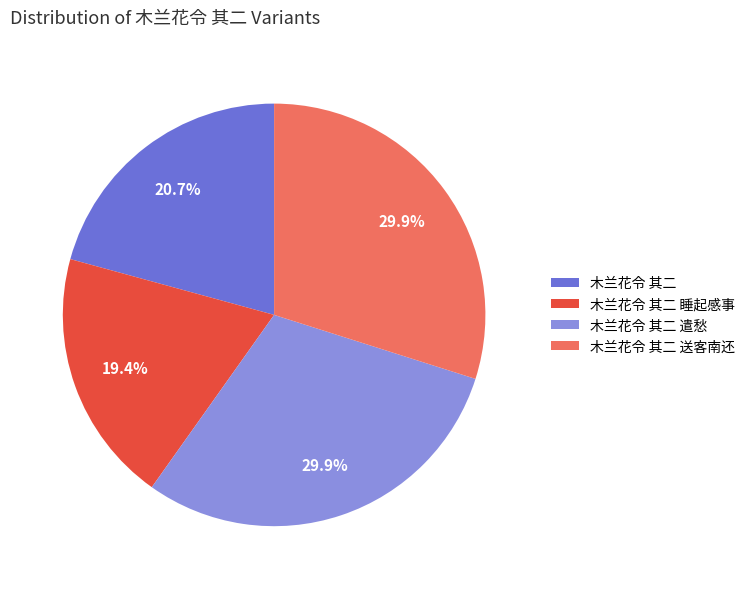

Do 木兰花令 其二 and 木兰花令 其二 送客南还 together represent more than half of the pie?

Yes